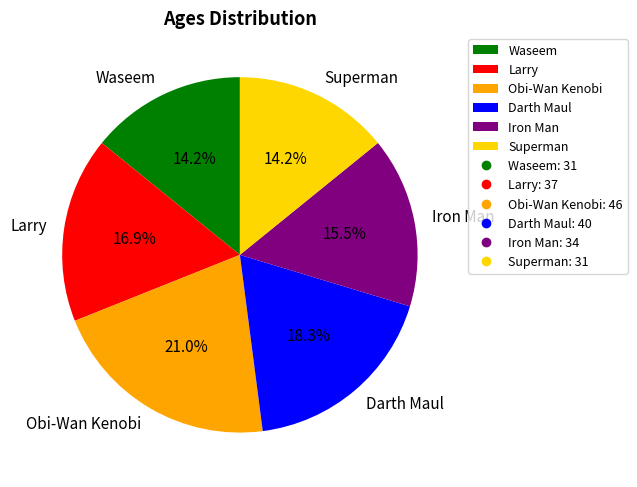

Which has a higher value, Larry or Superman?

Larry